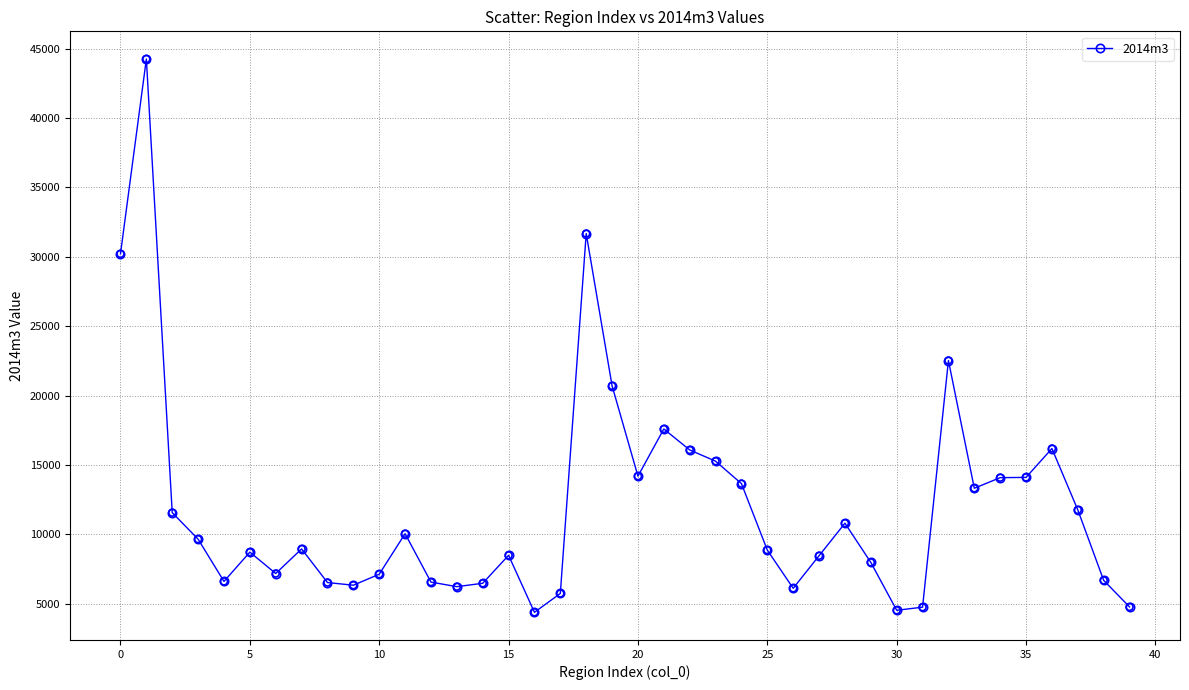

What is the difference between the maximum and minimum values?

39860